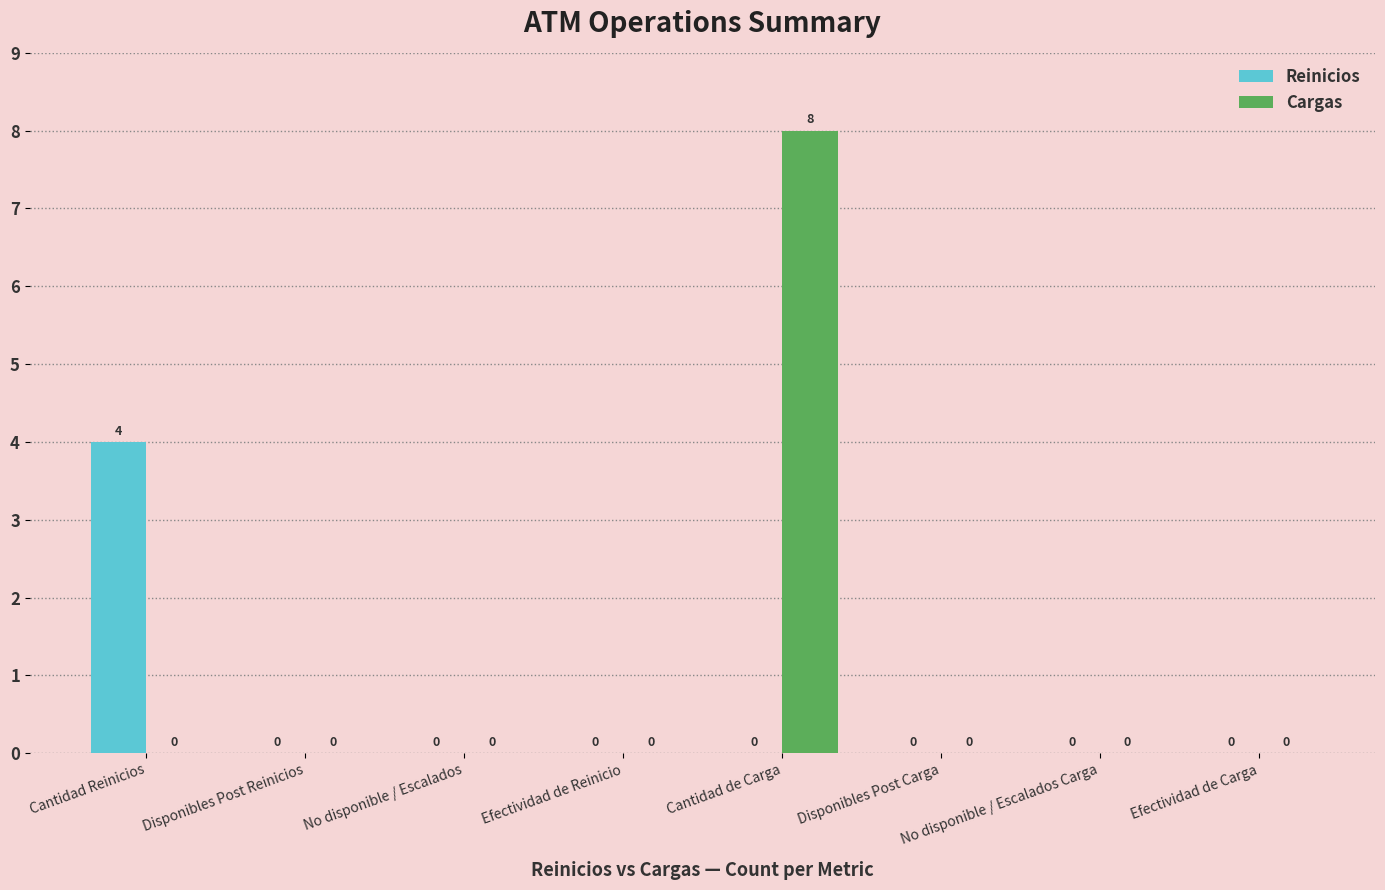

How many Cargas values are between 0 and 1?

7